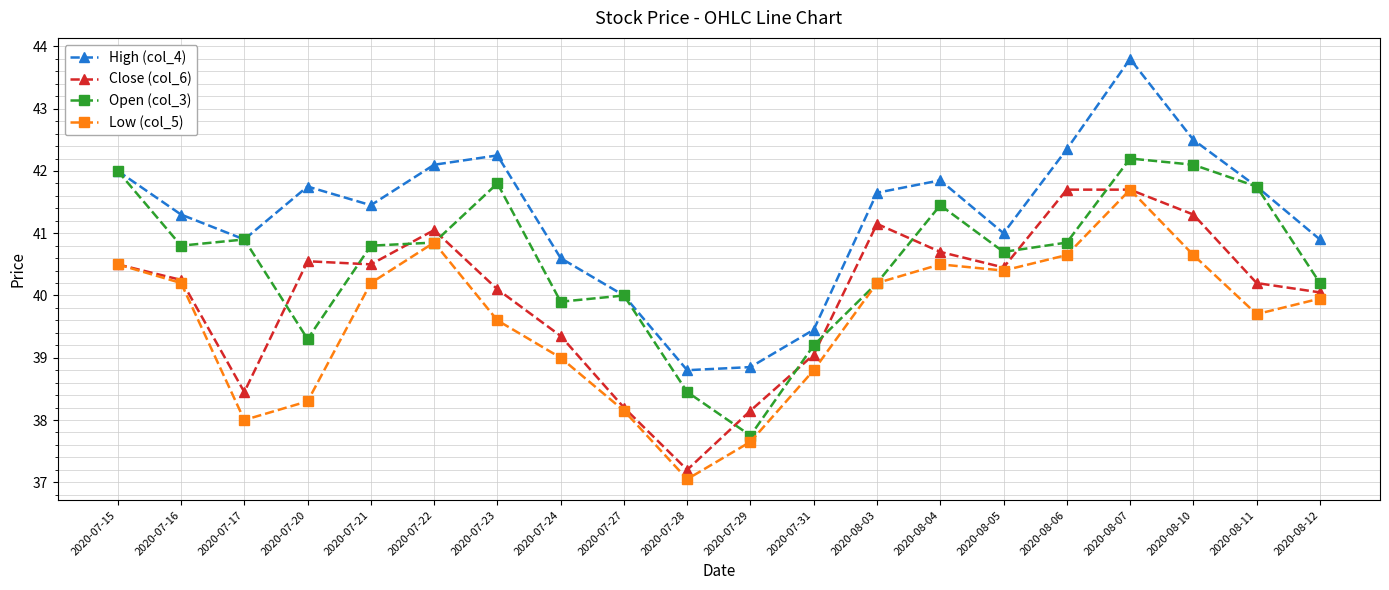

Which series has the widest spread of values?

High (col_4)